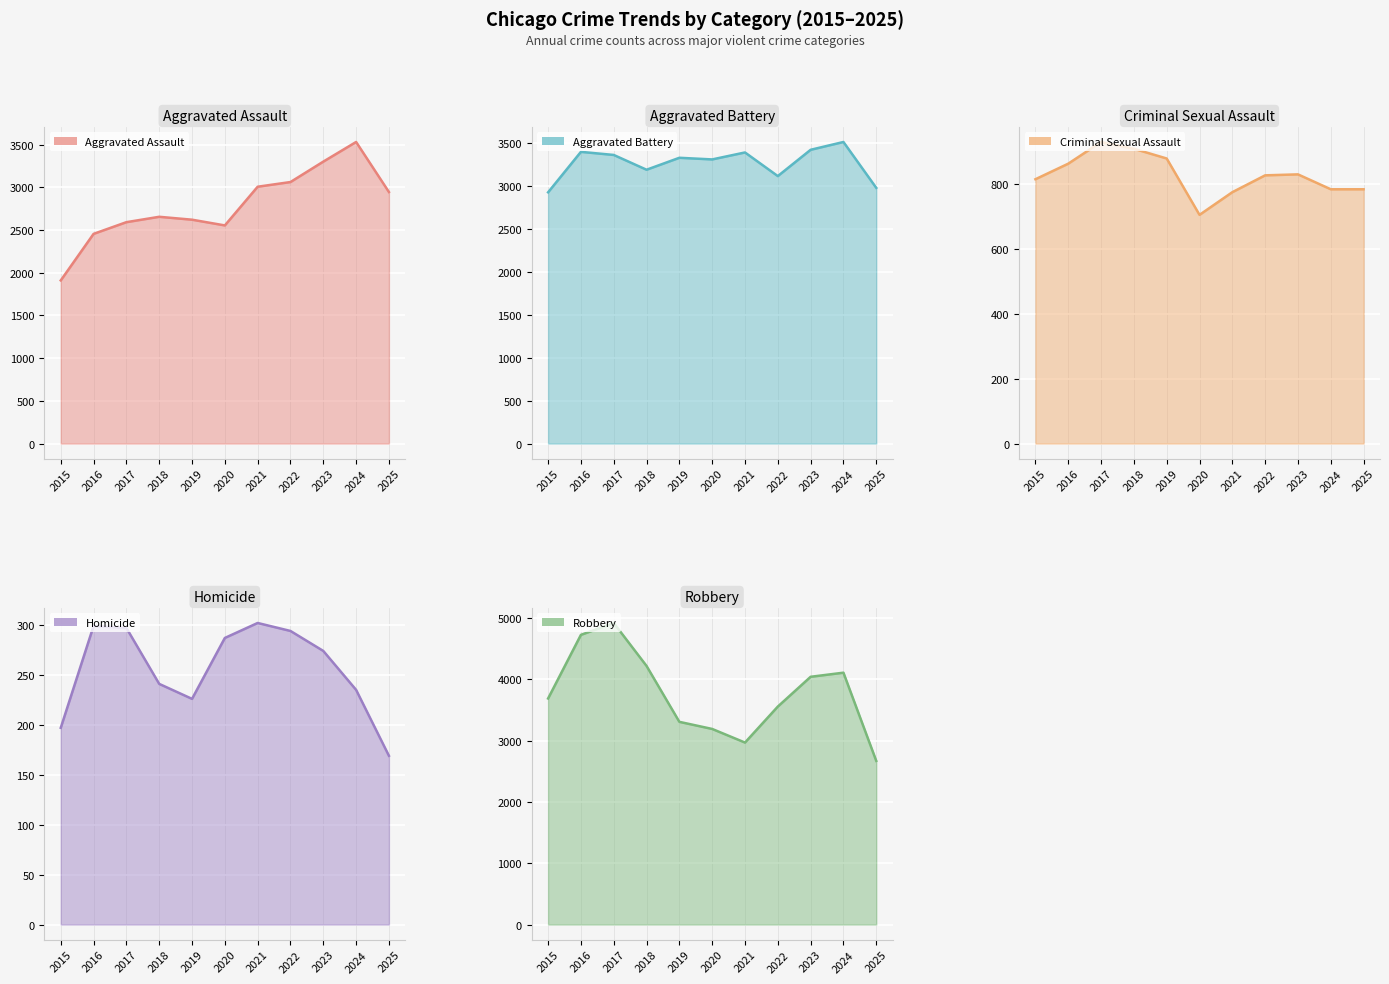

How many data points in Robbery are above 3688?

5